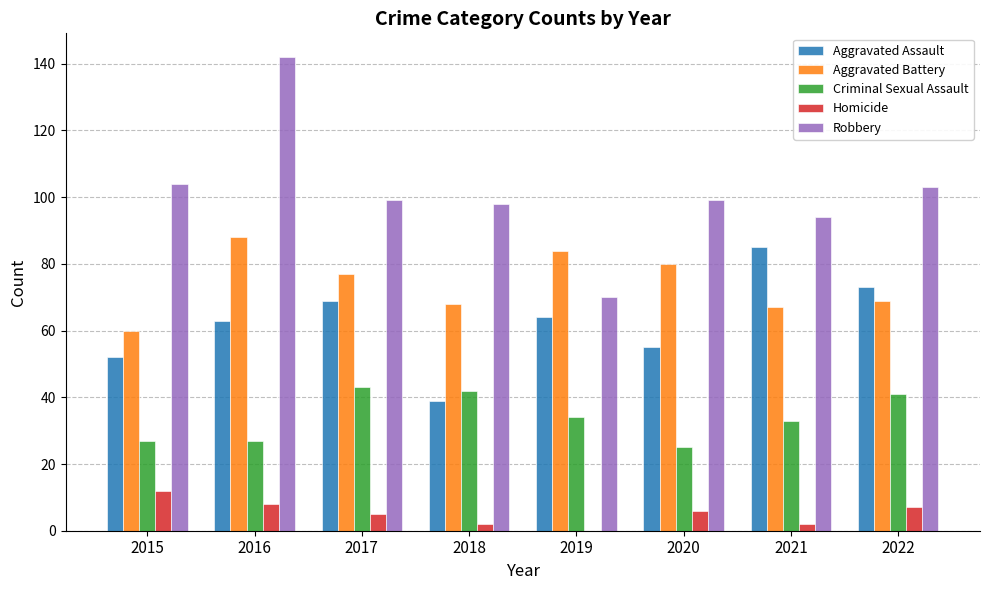

What is the difference between the Aggravated Battery values at 2018 and 2017?

9